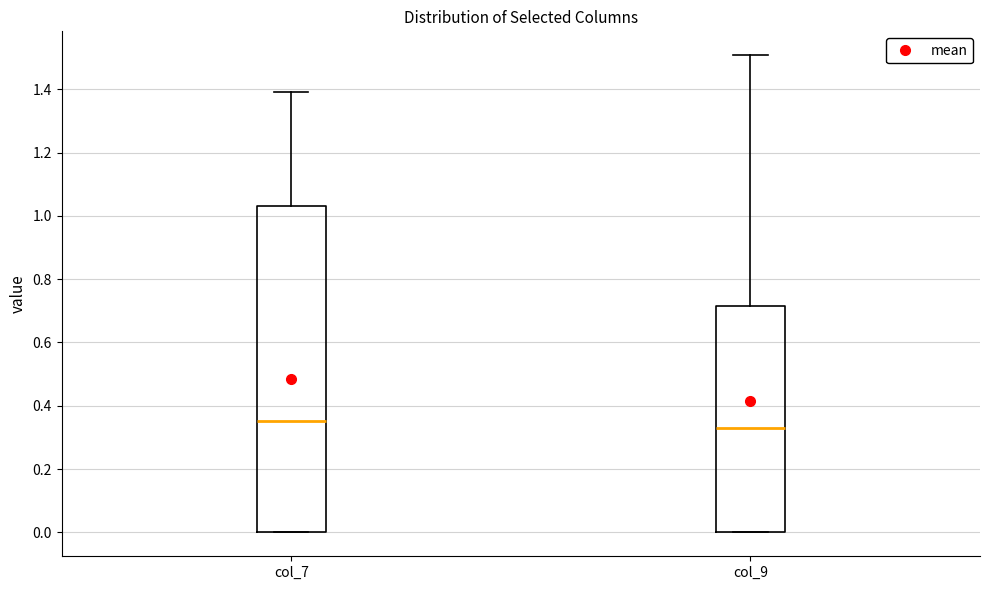

Reading left to right, transcribe this box plot: for each box, give where its median line is, the range the box spans, and where its two whiskers end, as read against the y-axis. The values are not printed on the chart, so give them approximately, as read against the axis.

col_7: median 0.36, box 0.00 to 1.04, whiskers 0.00 to 1.38
col_9: median 0.32, box 0.00 to 0.72, whiskers 0.00 to 1.50